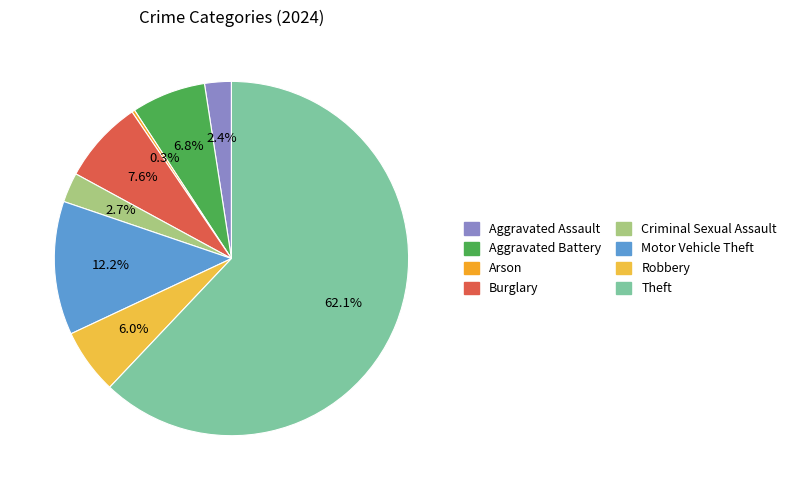

How many segments does this pie chart have?

8